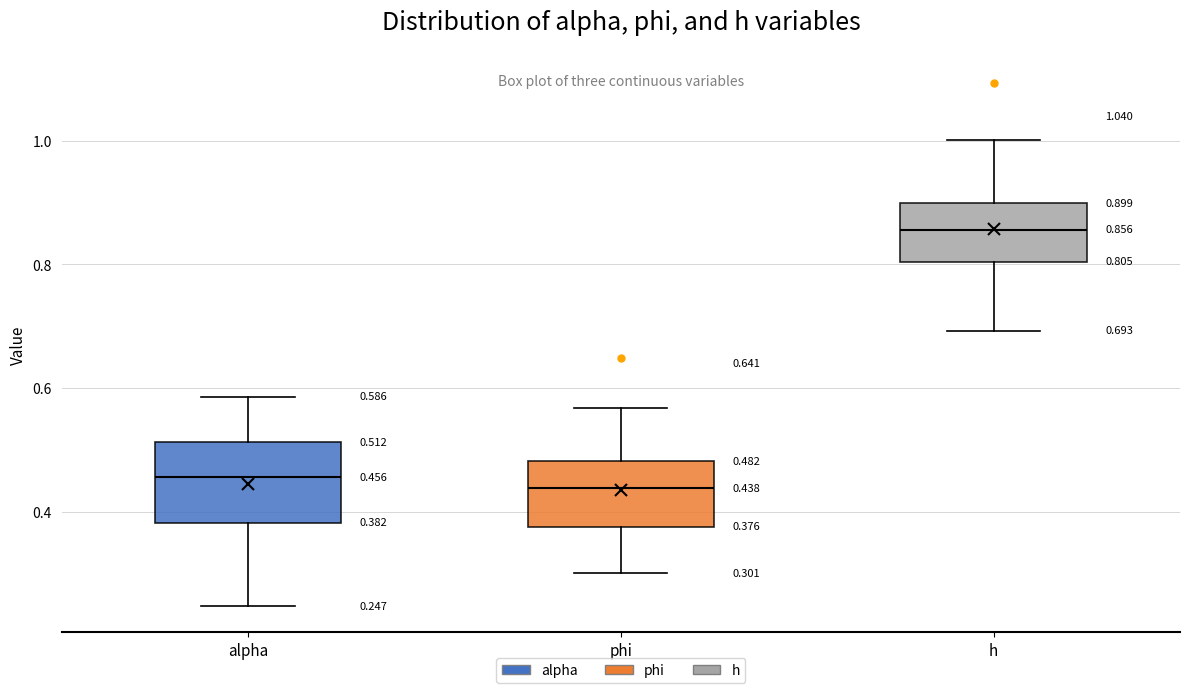

Which box's median line is the highest?

h